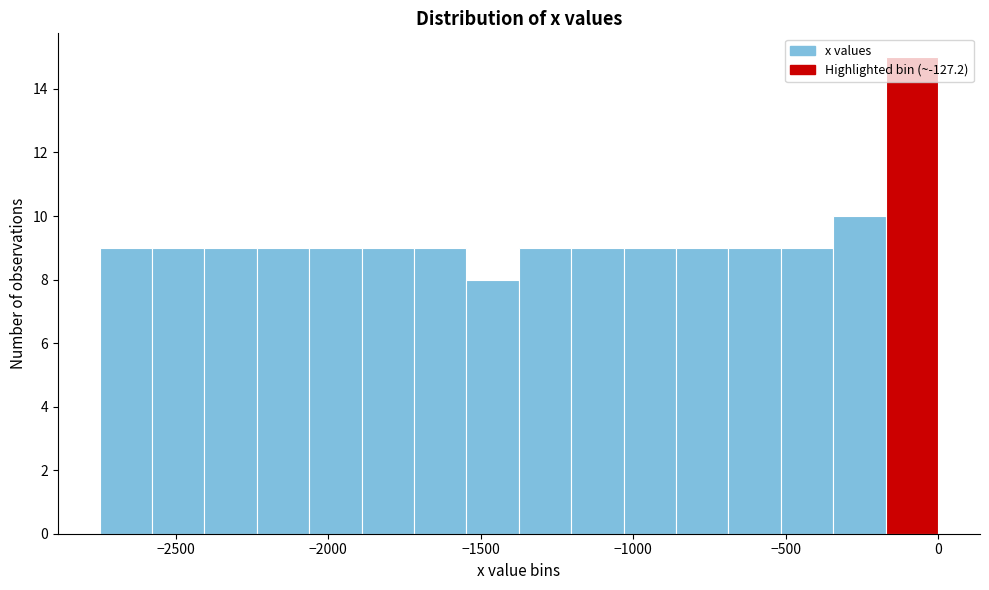

Read against the x-axis, roughly where is the centre of the tallest bar?

-100